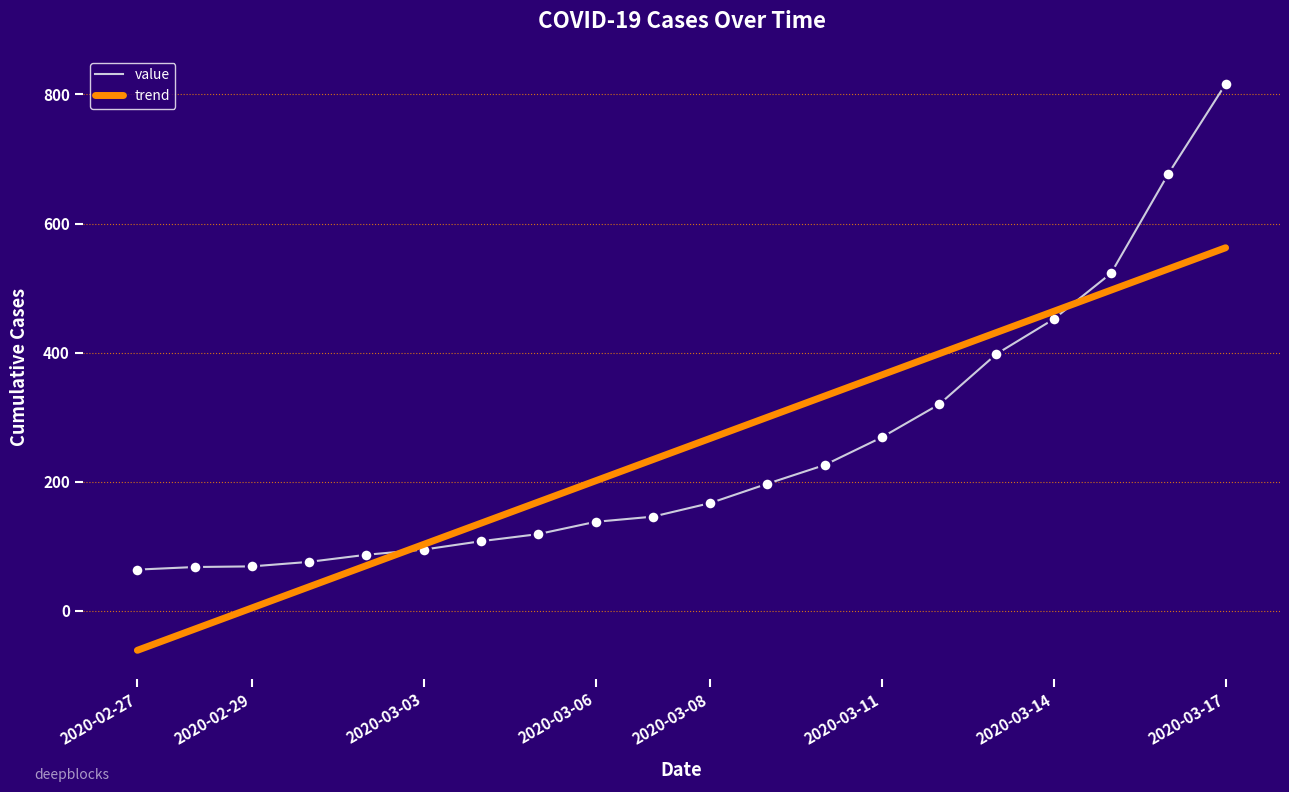

Which series has the widest spread of values?

value